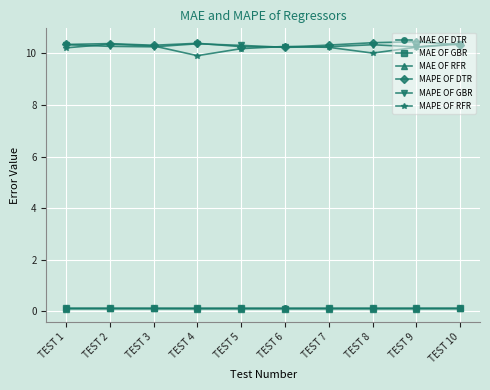

What is the minimum value for MAPE OF RFR?

9.9